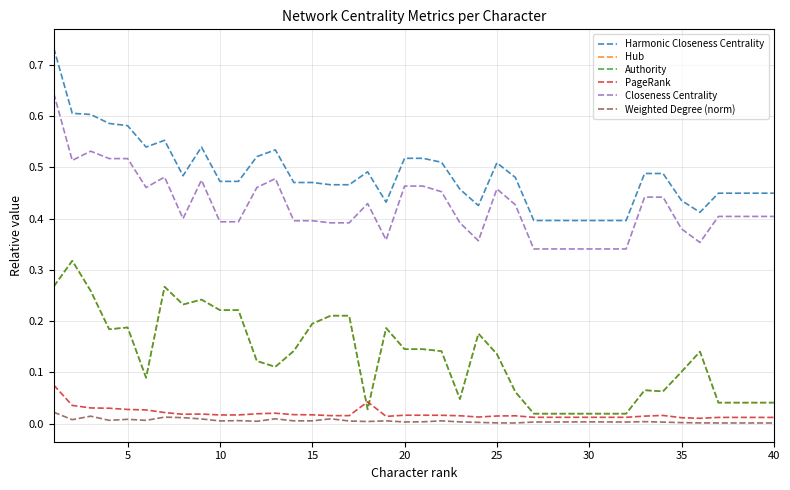

Count the number of categories in the chart.

40